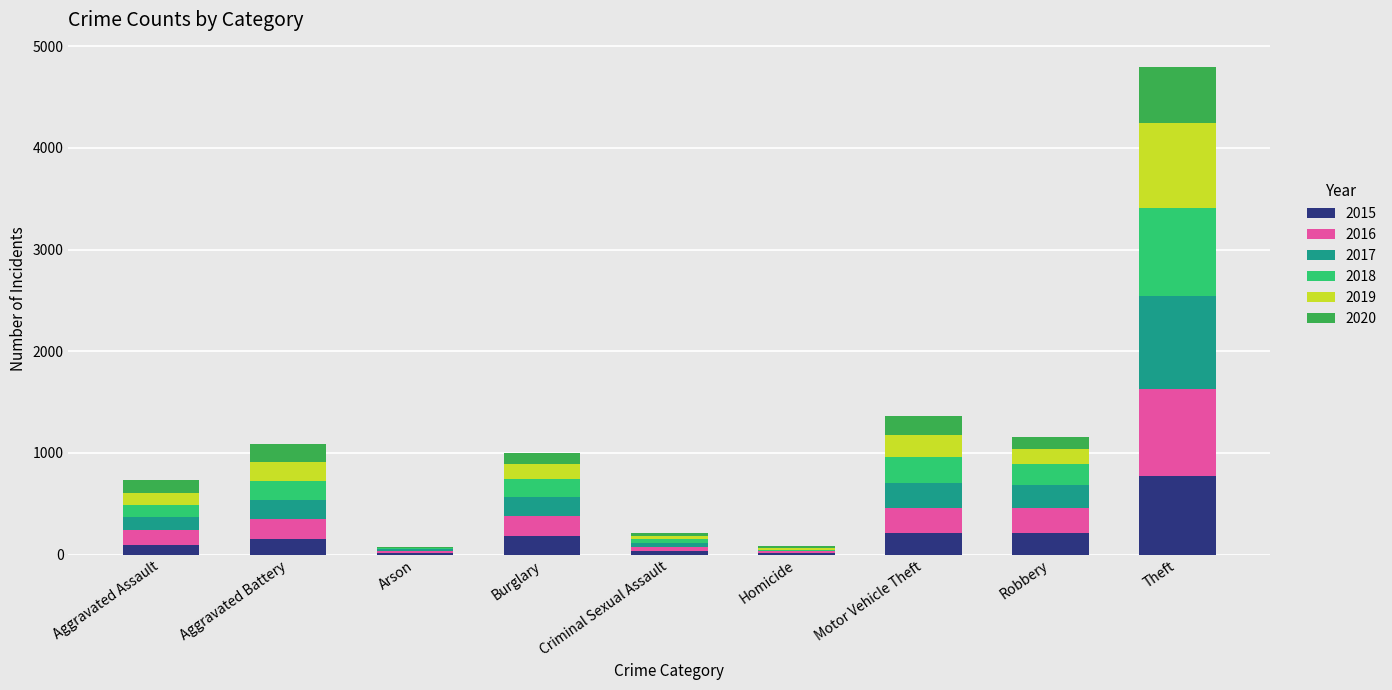

At which category is the sum across all series the highest?

Theft